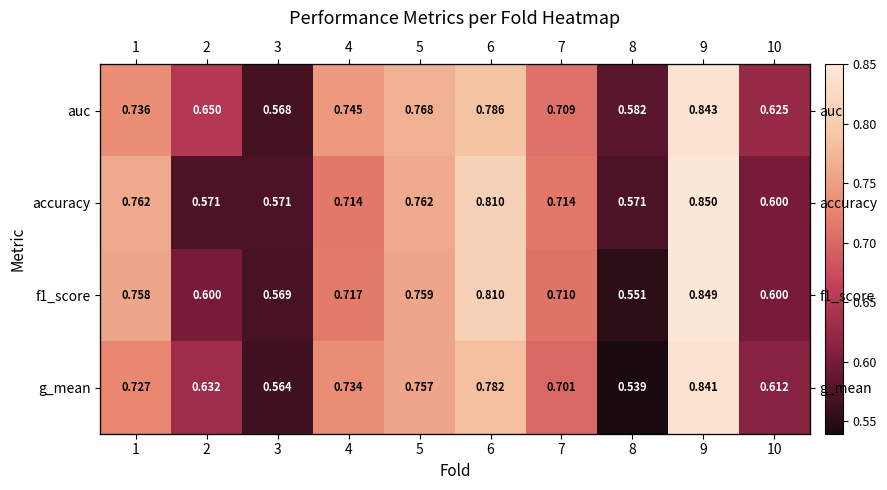

Is it true that auc equals 0.6 at 10?

True